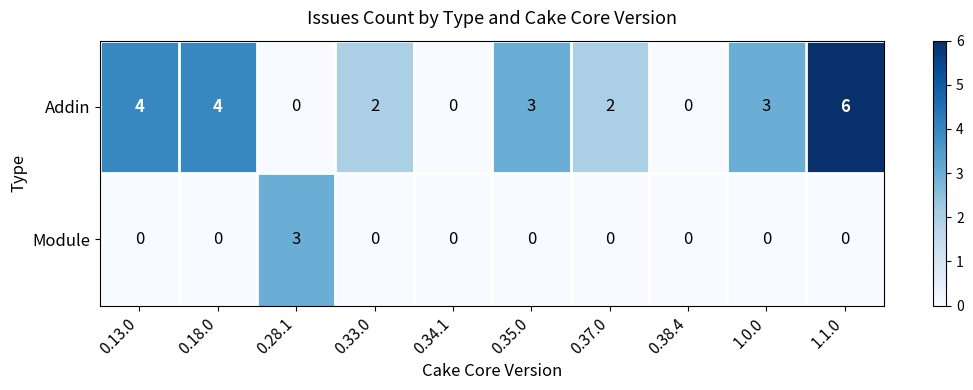

What is the maximum value shown in the chart?

6